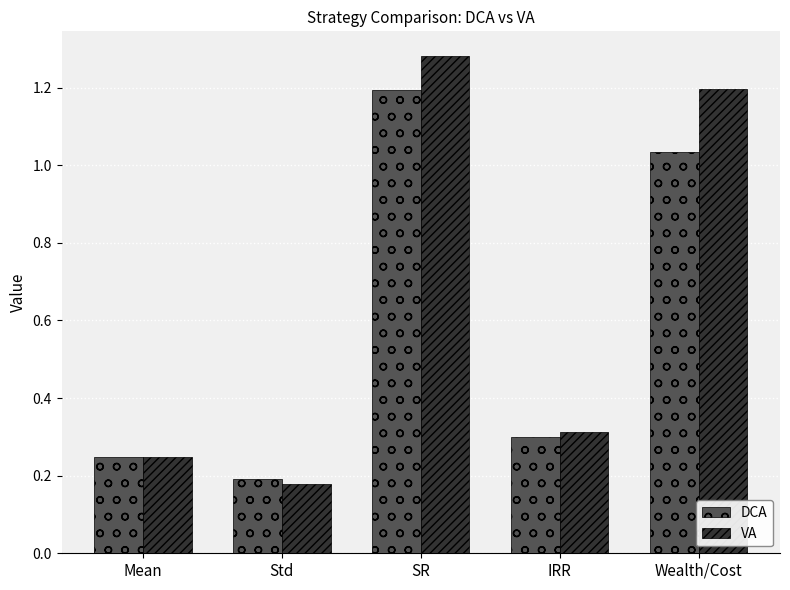

What are all the series names shown in the legend?

DCA, VA